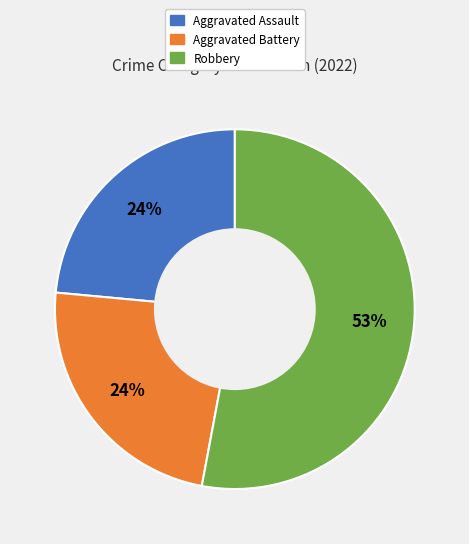

To the nearest percent, what is the difference between the largest and smallest slice percentages?

29%